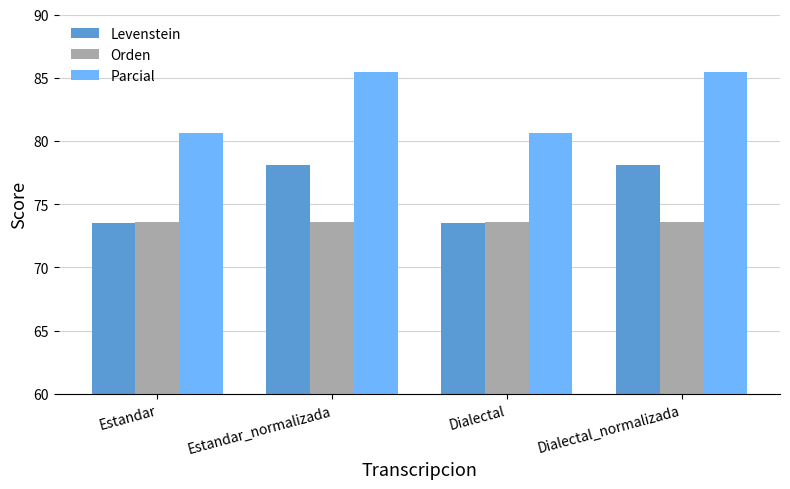

Is the value of Orden at Dialectal greater than the value of Parcial at Estandar_normalizada?

No